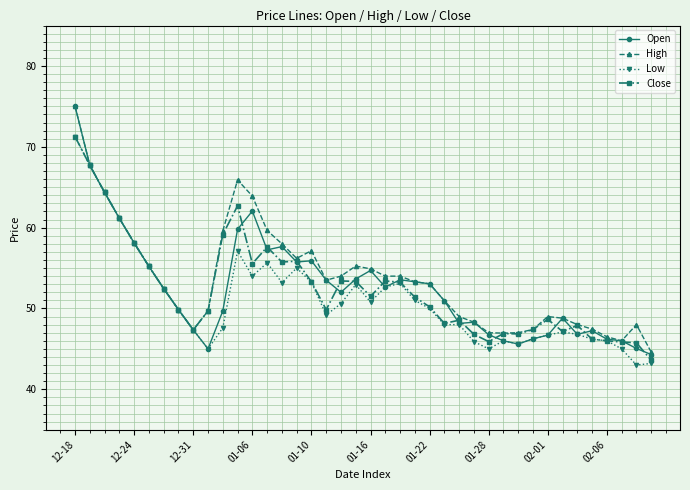

What is the value of the Low point at the 2nd from the left?

67.7